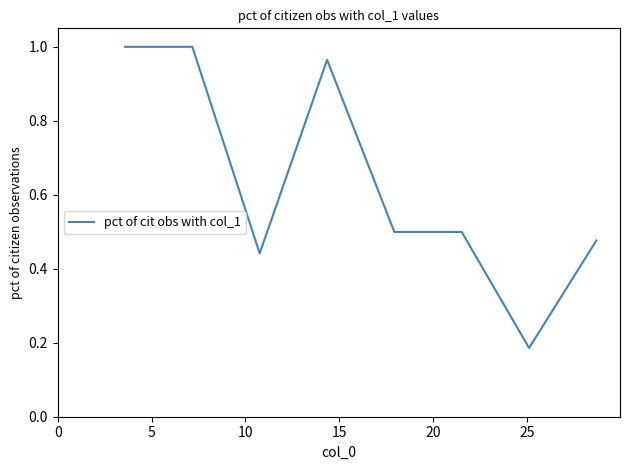

What is the sum of all values?

5.1